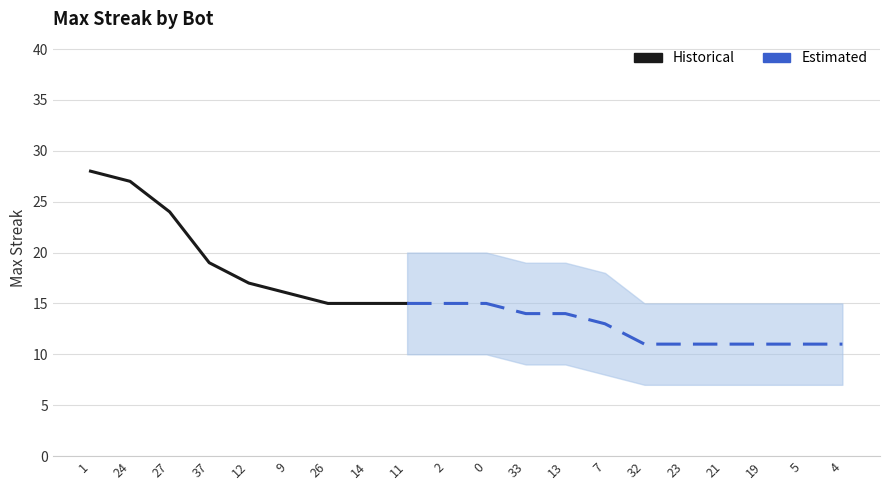

True or false: there are more than 0 points higher than both neighbors.

False